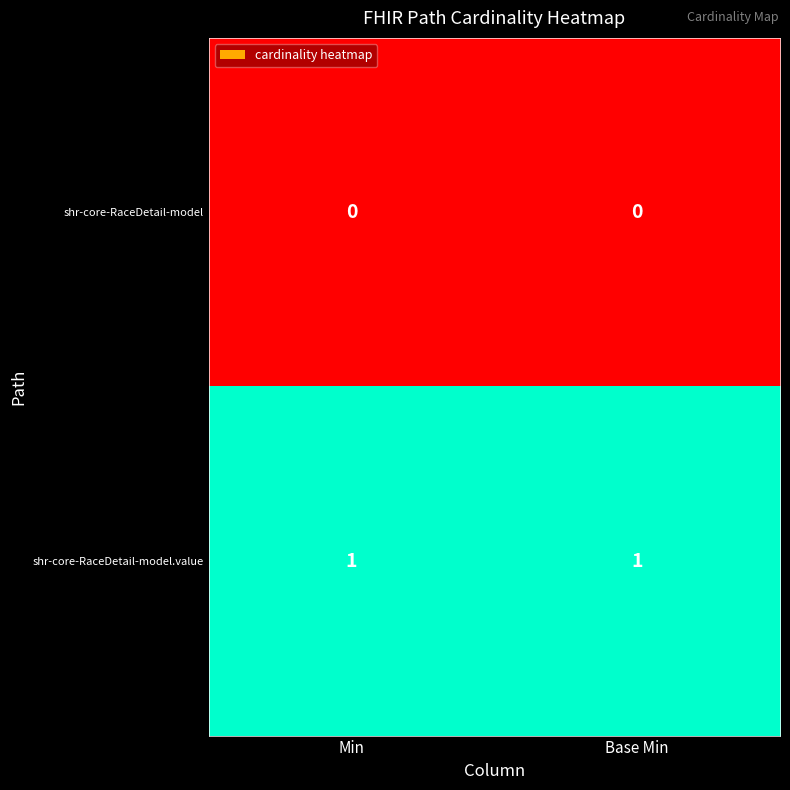

The shr-core-RaceDetail-model.value series shows 0 at Min. True or false?

False